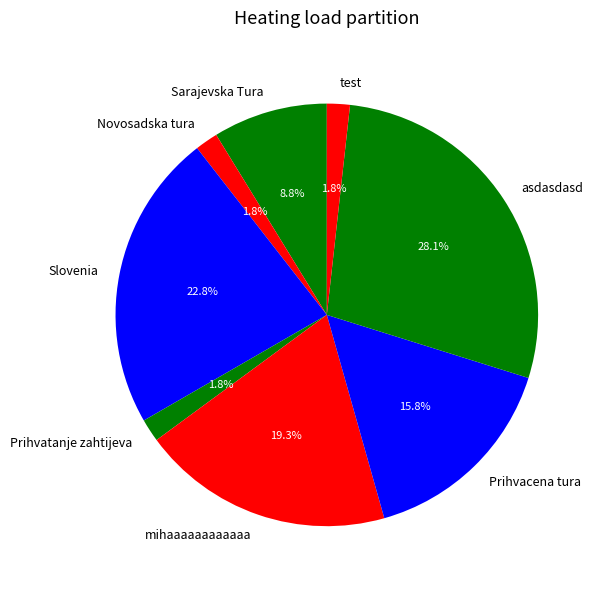

Count the number of slices in the pie.

8